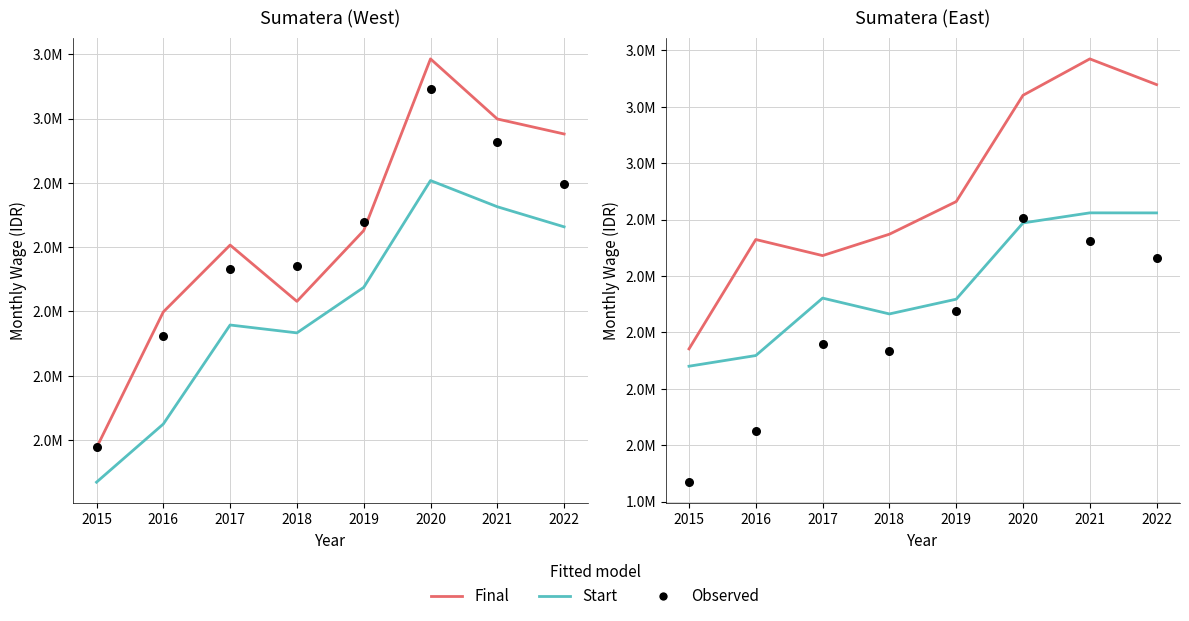

Which series has the largest Y range (max minus min)?

ACEH